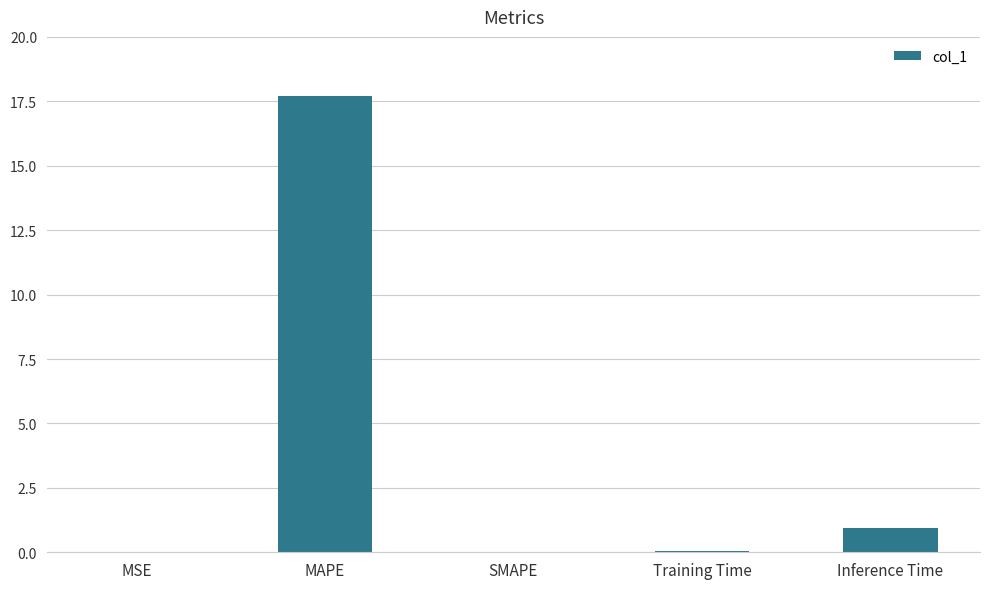

Is it true that the value at Inference Time is 0.9?

True